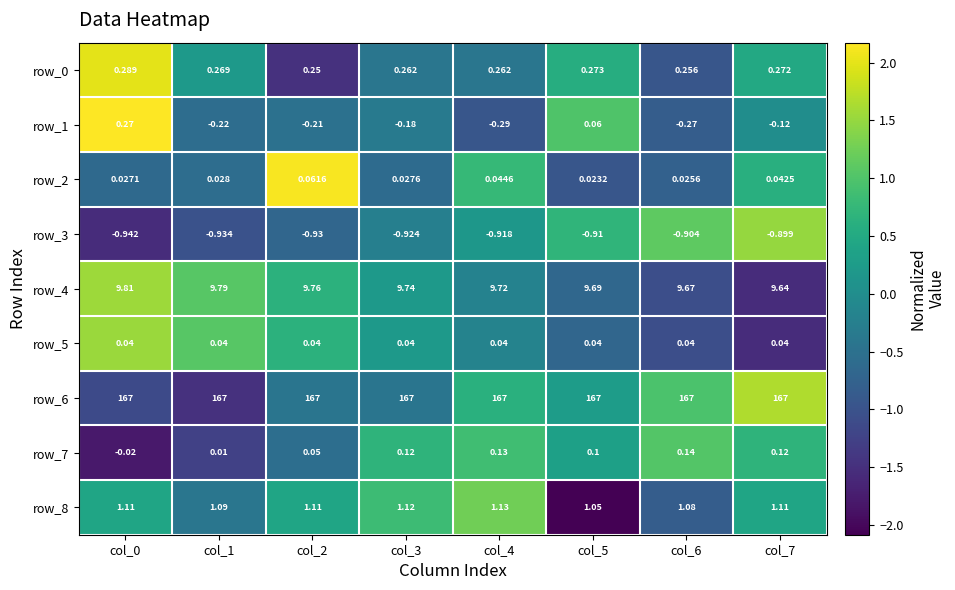

Is the value of row_5 at col_6 greater than the value of row_7 at col_3?

No